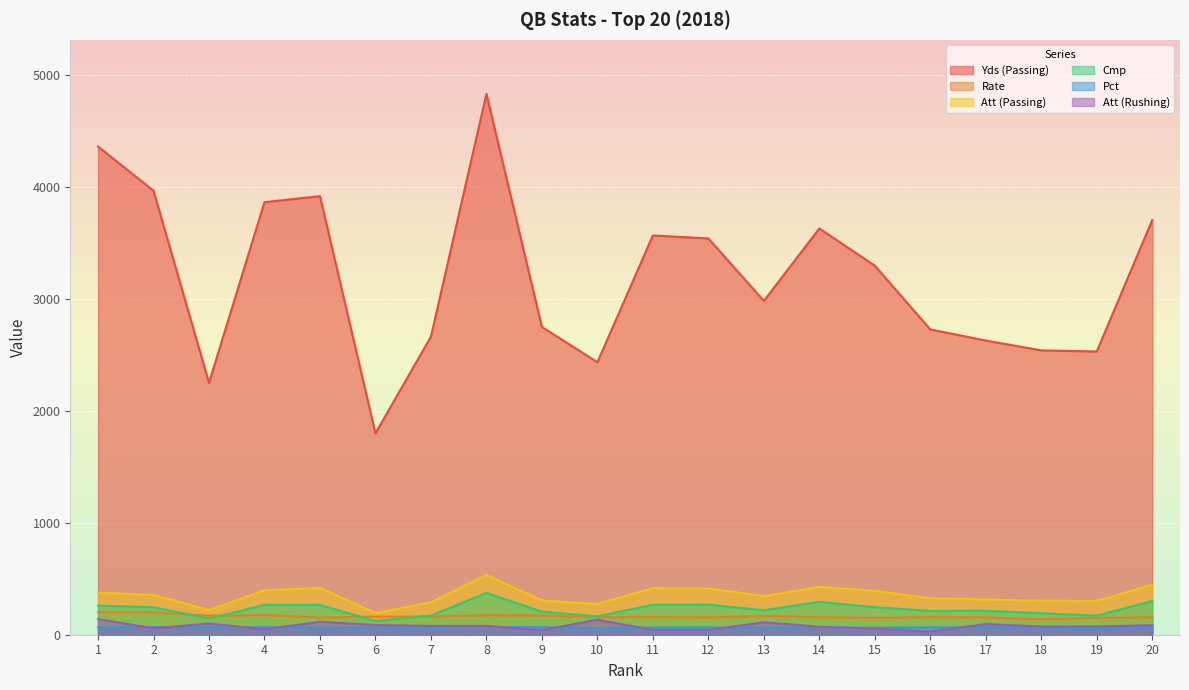

Does the chart display data point markers on the line(s)?

No